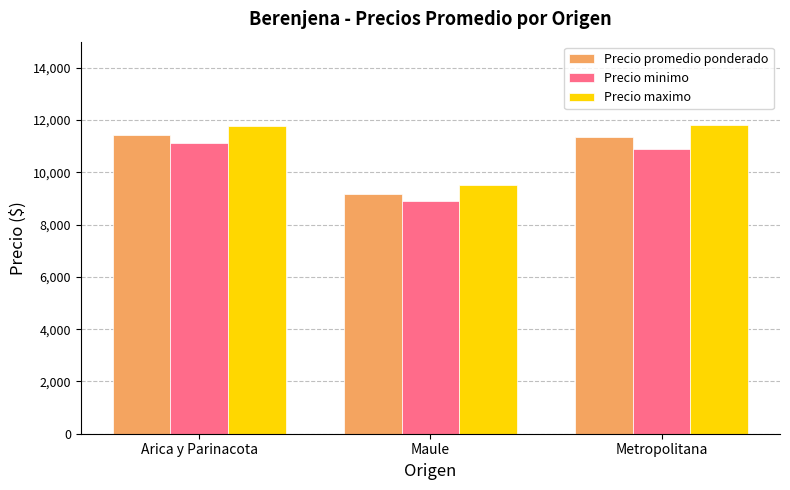

How many bars are there in each group?

3